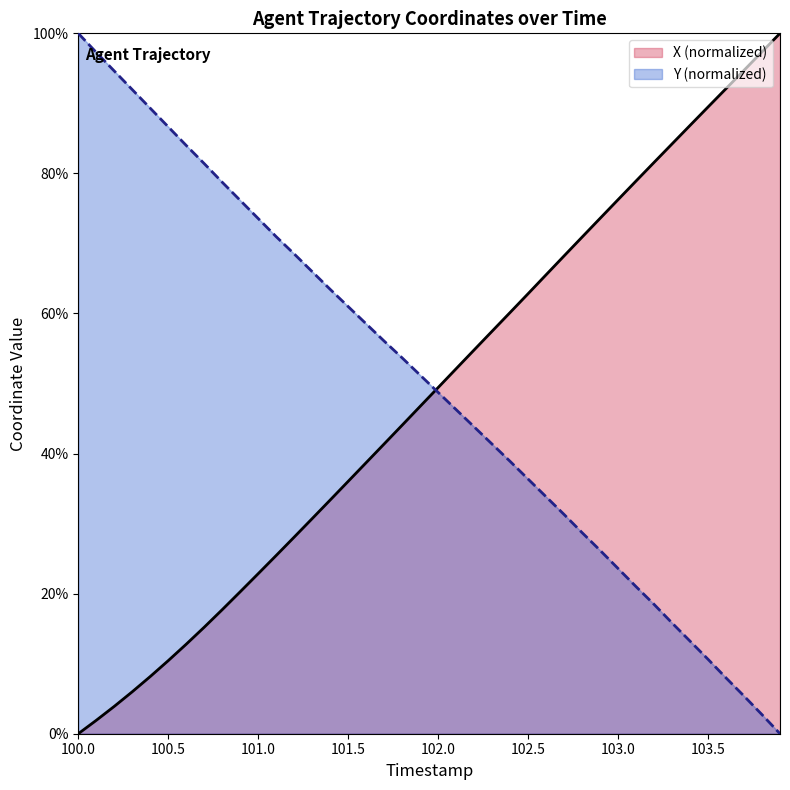

Rank the series by their maximum value, from lowest to highest.

X, Y